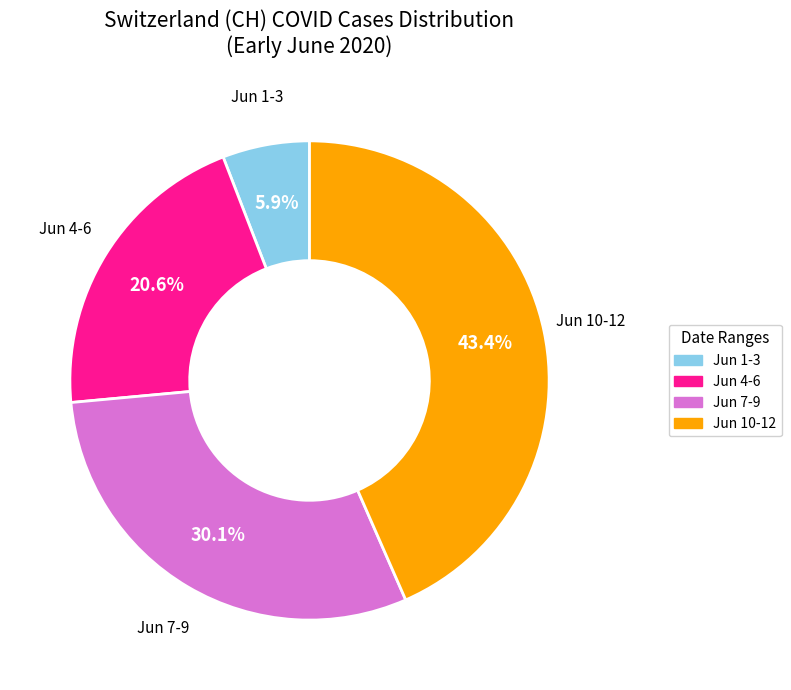

How many slices are in this pie chart?

4